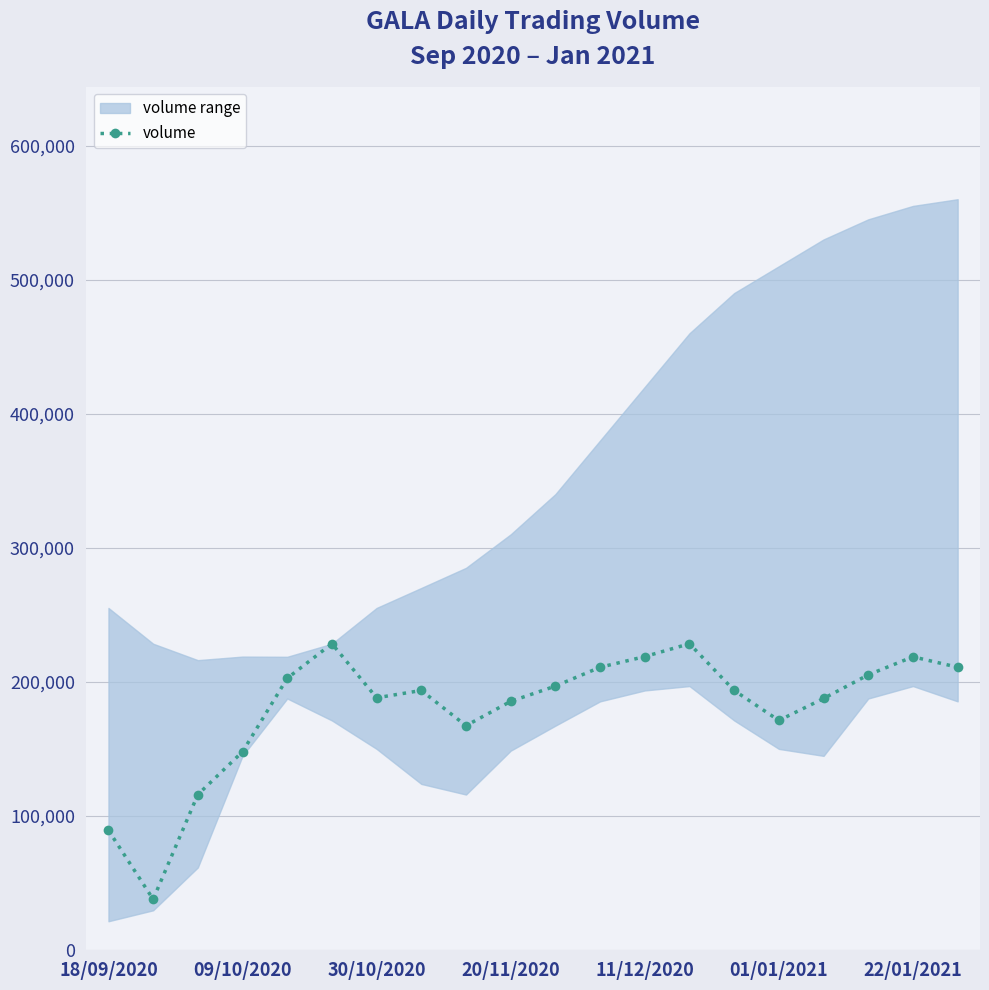

What is the highest value of the volume series?

228401.5